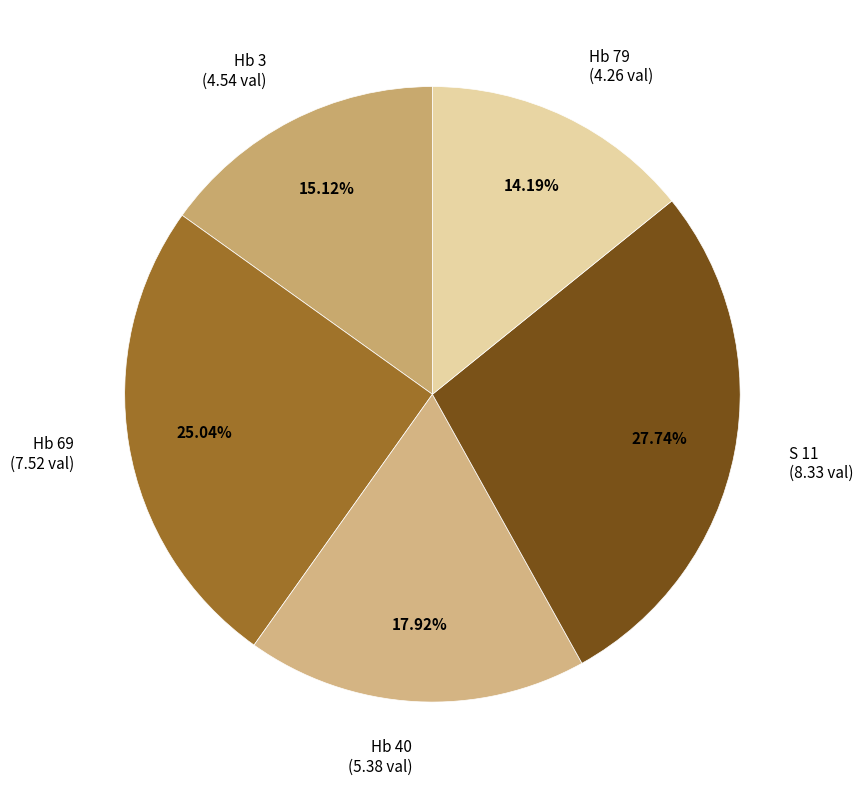

What is the smallest slice in the pie chart?

Hb 79